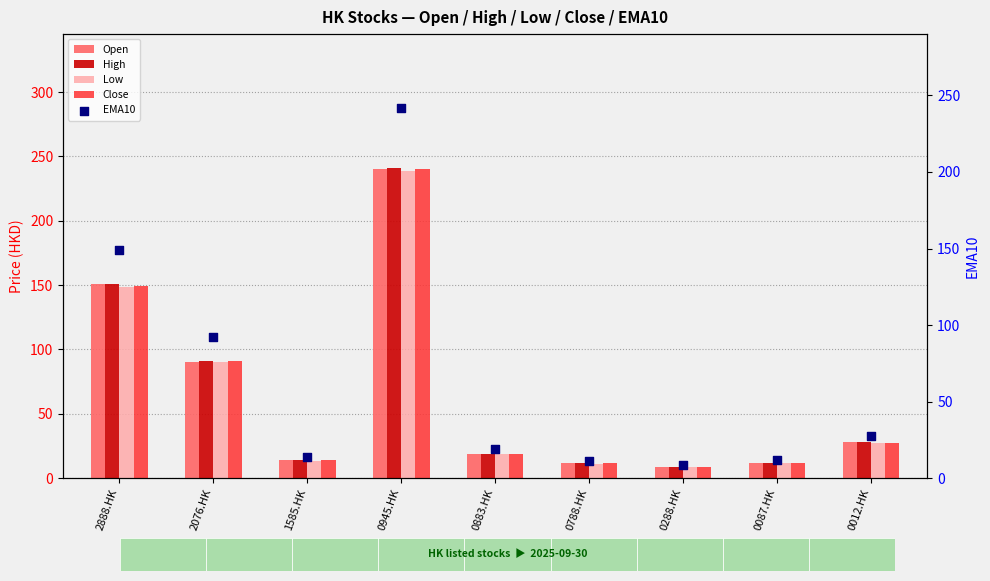

Which series contains the highest Y value?

EMA10